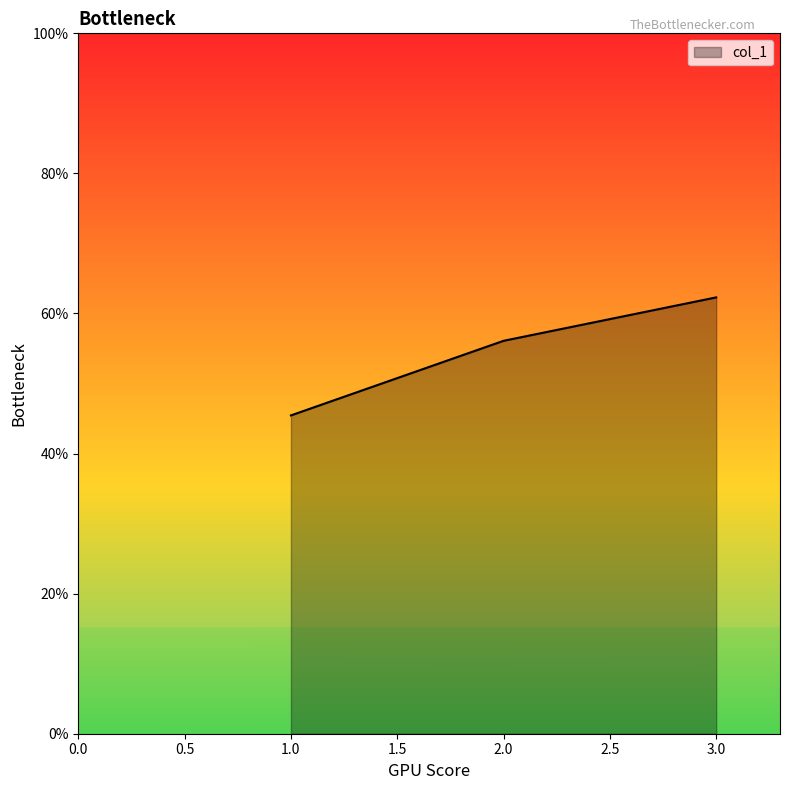

Rank the categories by value from highest to lowest.

3.0, 2.0, 1.0